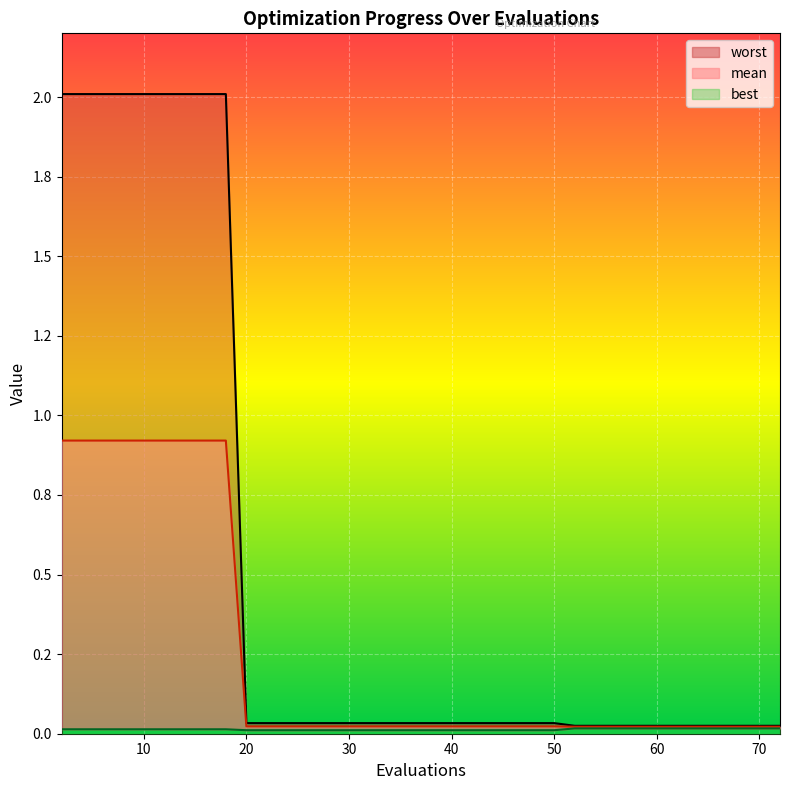

True or false: worst and best intersect in this chart.

False